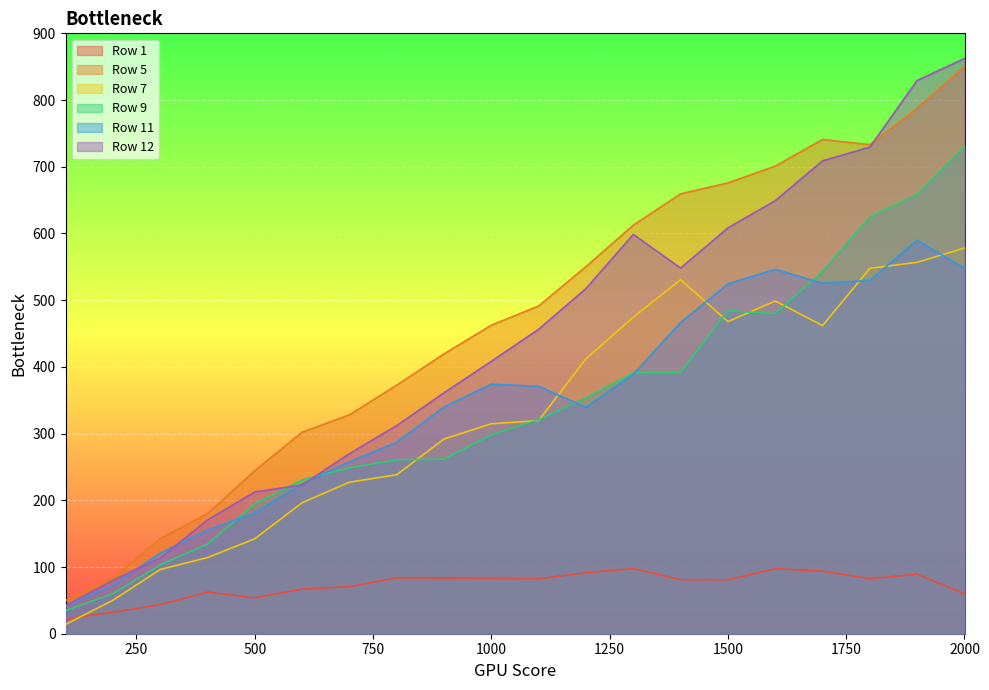

How many lines are shown in the chart?

6